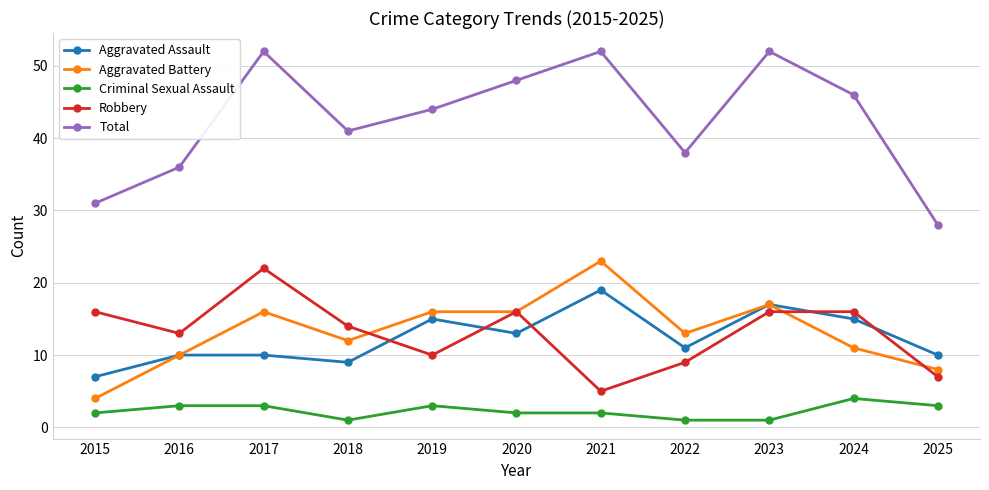

At which label does Aggravated Assault reach its peak?

2021